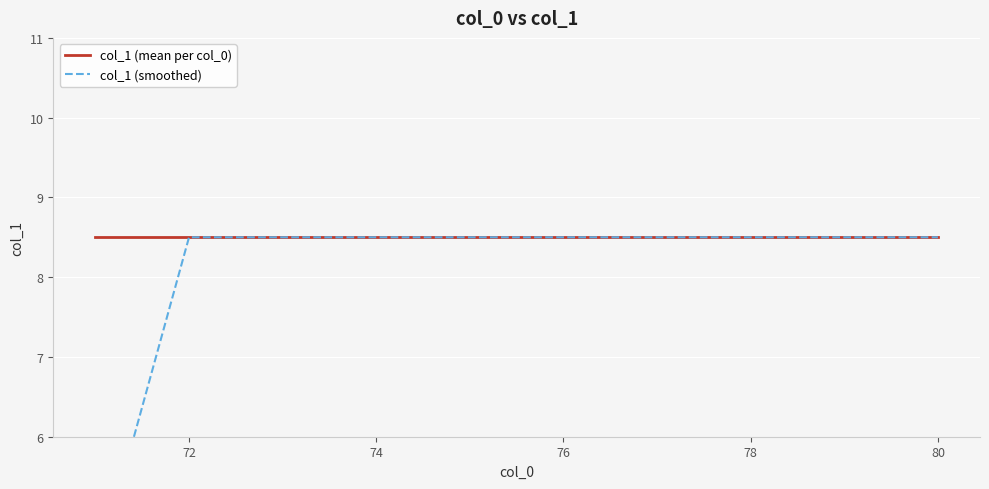

Rank the series by their maximum value, from highest to lowest.

col_1 (mean per col_0), col_1 (smoothed)